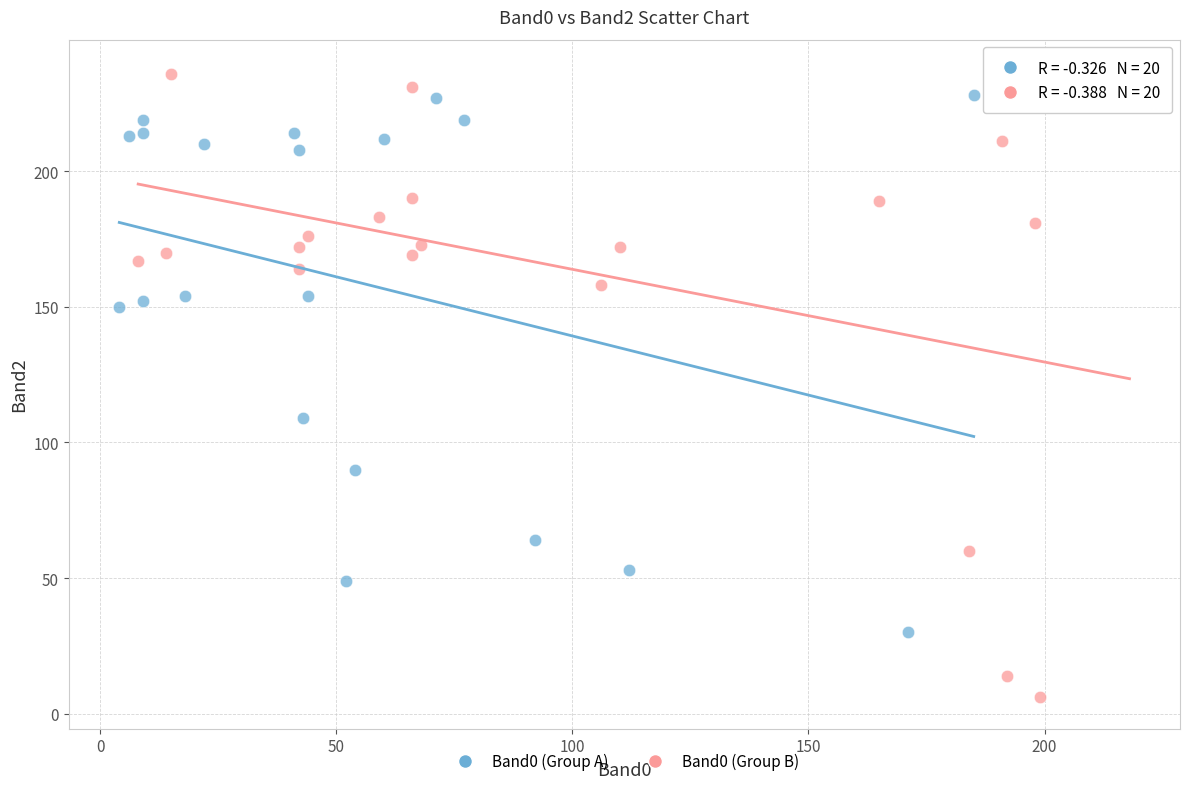

Which series reaches the minimum Y coordinate?

Band0 (Group B)